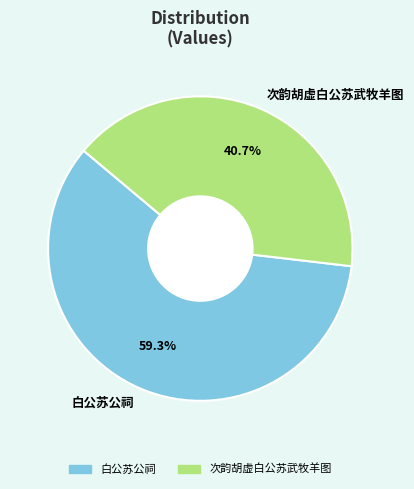

Count the number of slices in the pie.

2